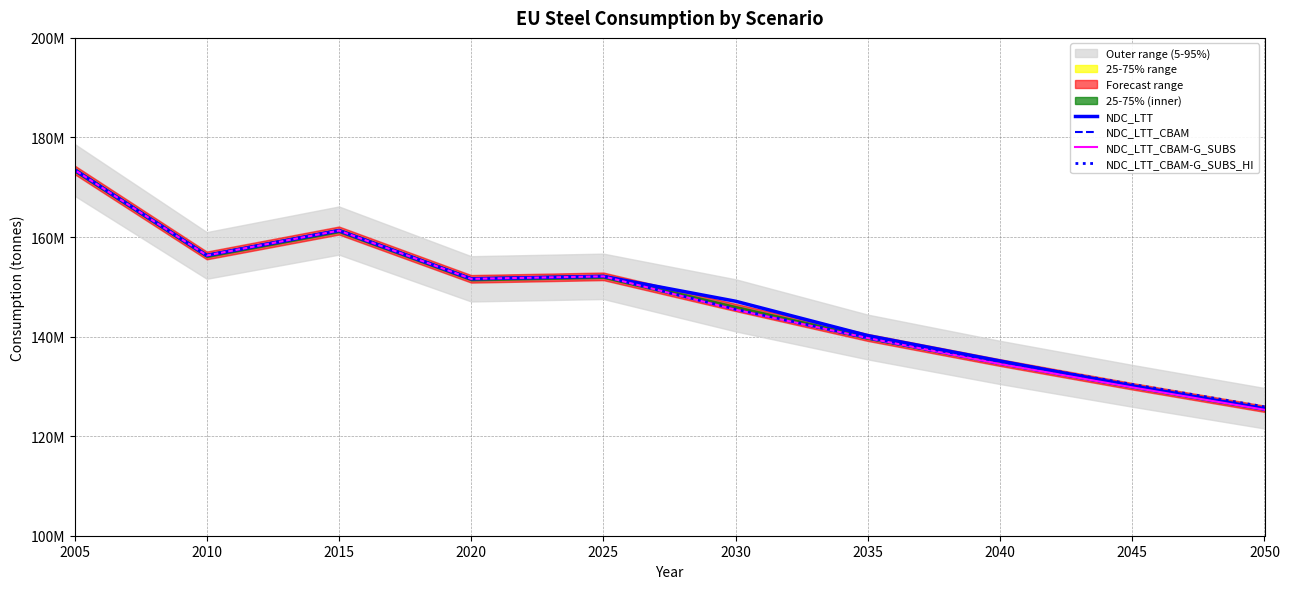

The NDC_LTT series shows 130100000 at 2045. True or false?

True